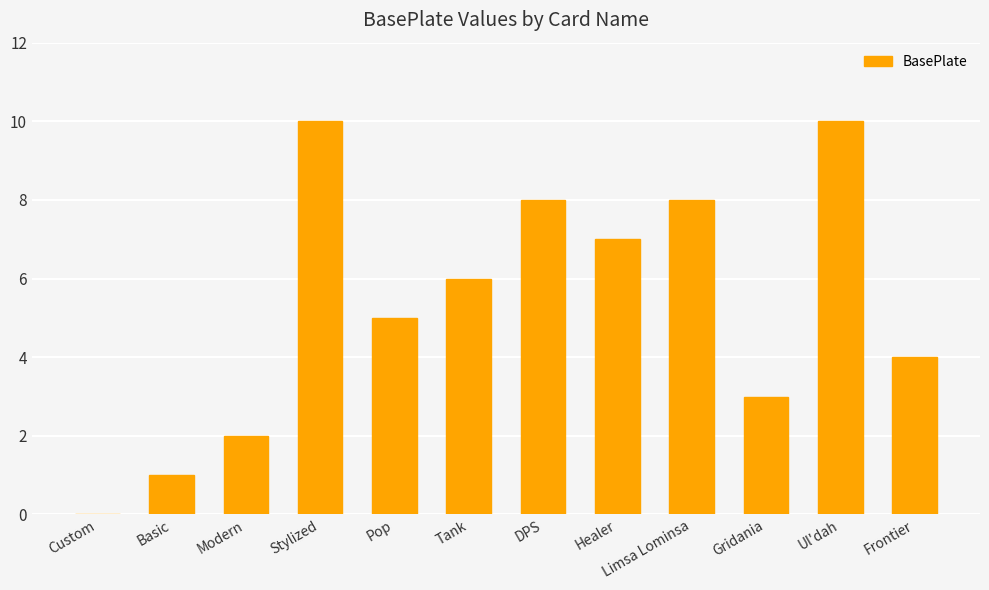

Count the values in the range 3 to 8.

7